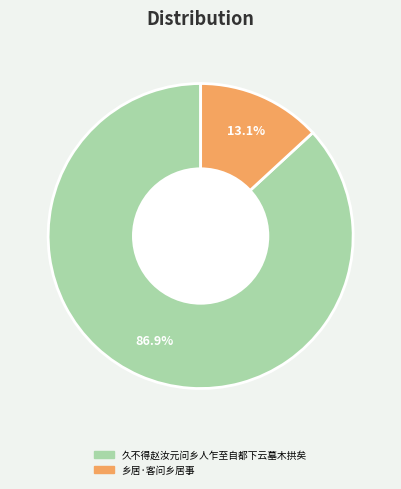

What portion of the pie excludes 乡居·客问乡居事?

86.9%